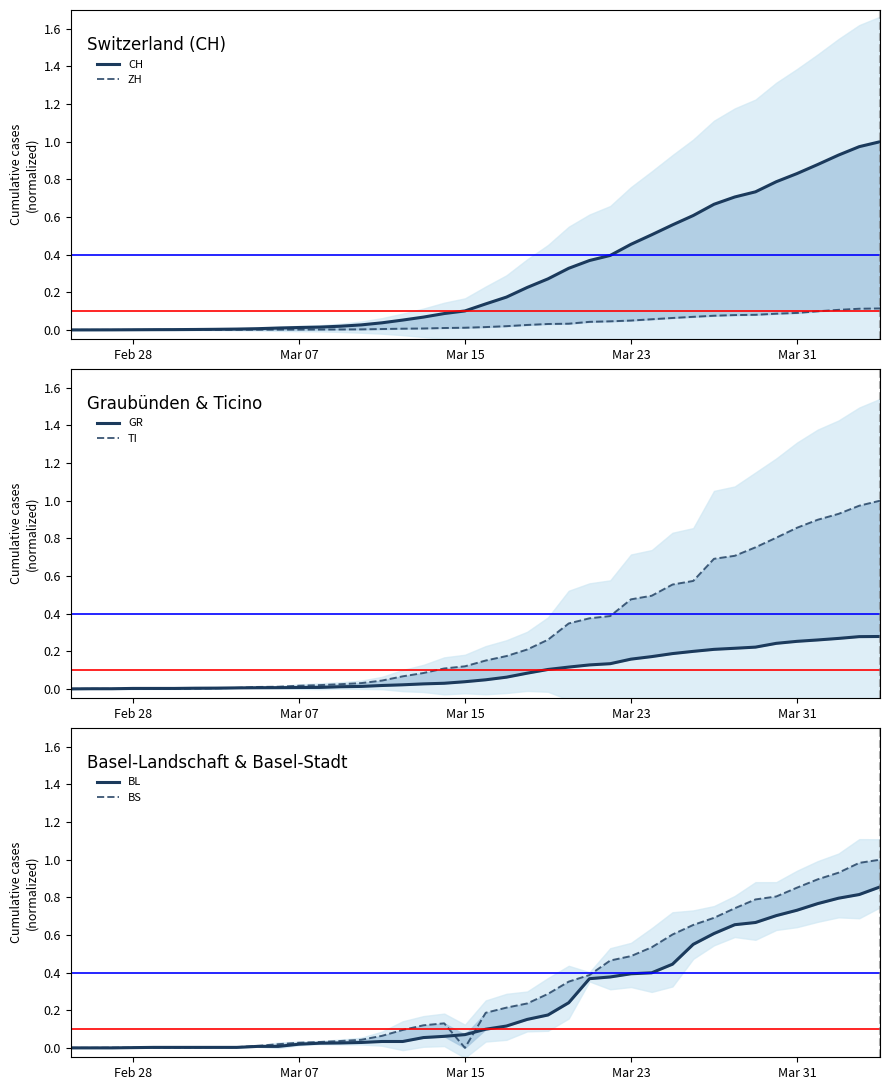

Rank the series by their maximum value, from highest to lowest.

CH, TI, BS, BL, GR, ZH